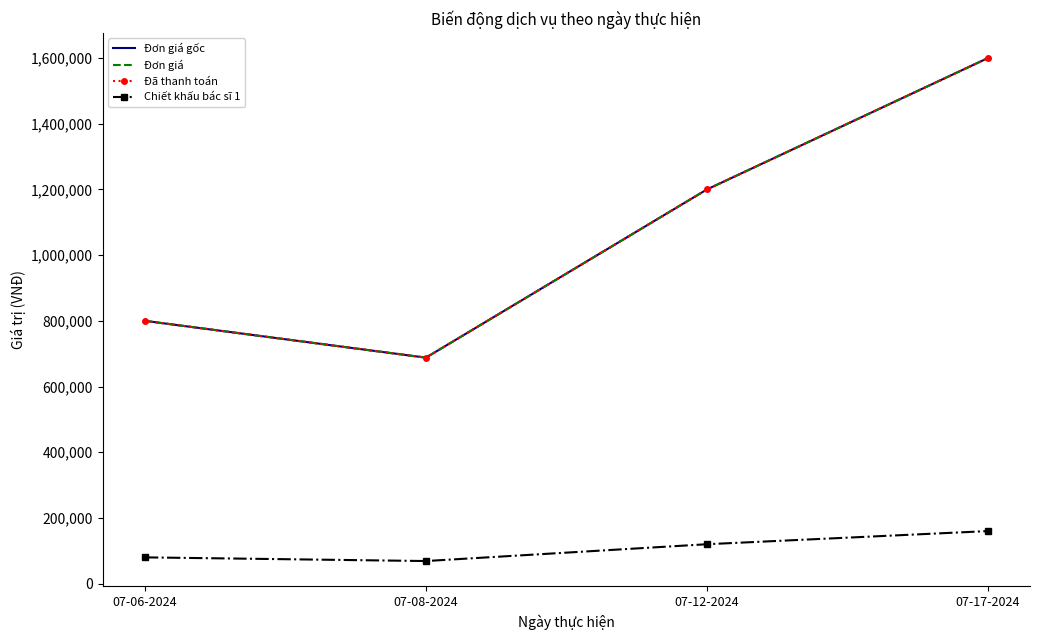

What is the difference between the highest and lowest values at 07-06-2024?

720000